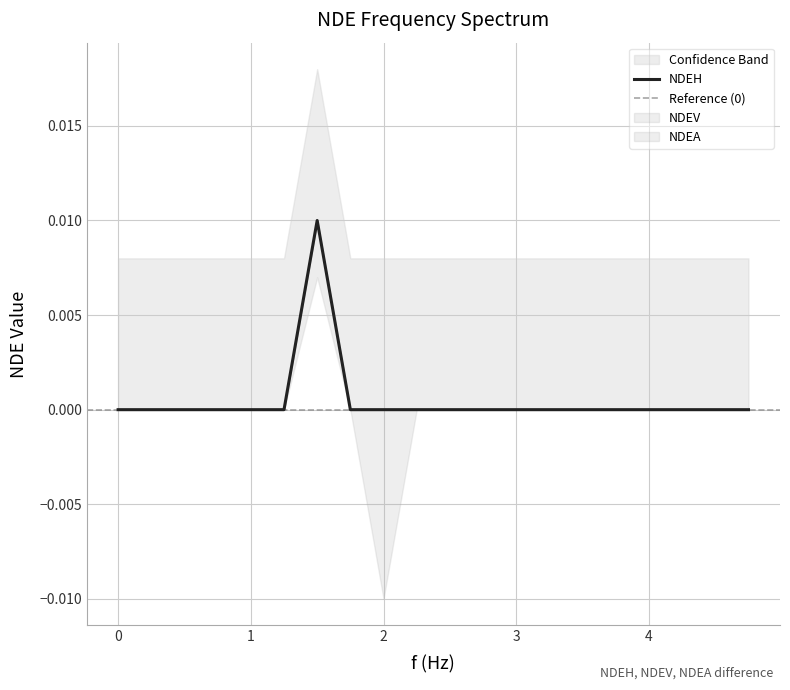

True or false: NDEV and NDEH cross at least once.

False